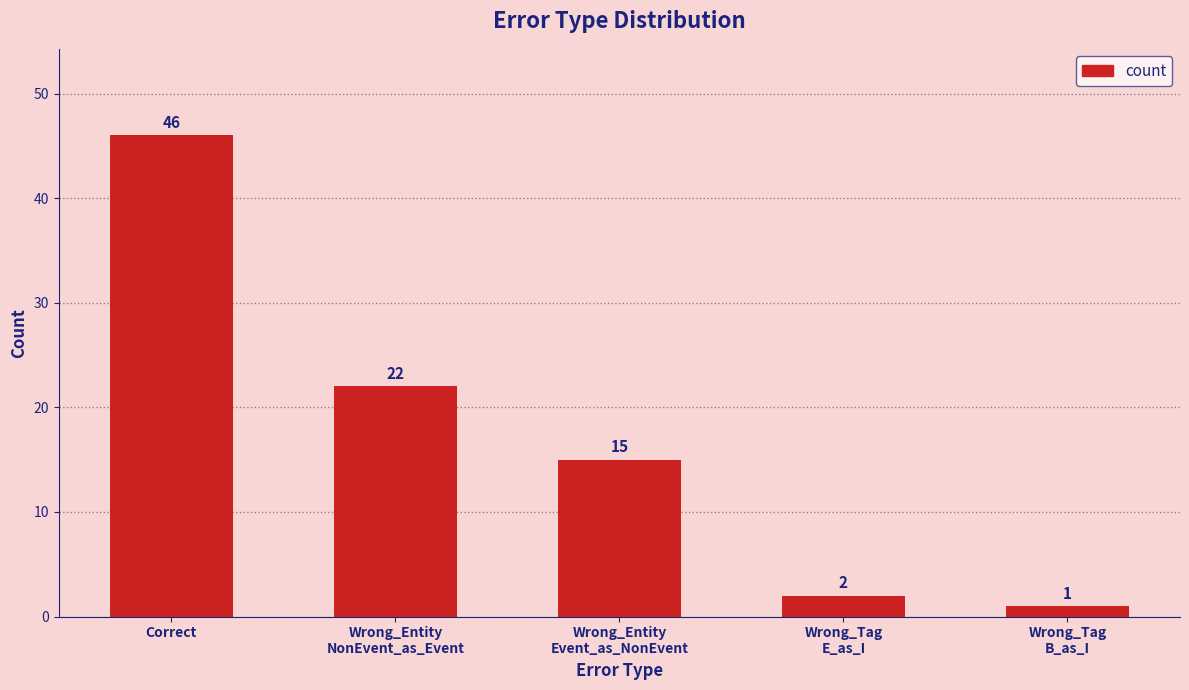

At which label does the data first exceed 15?

Correct